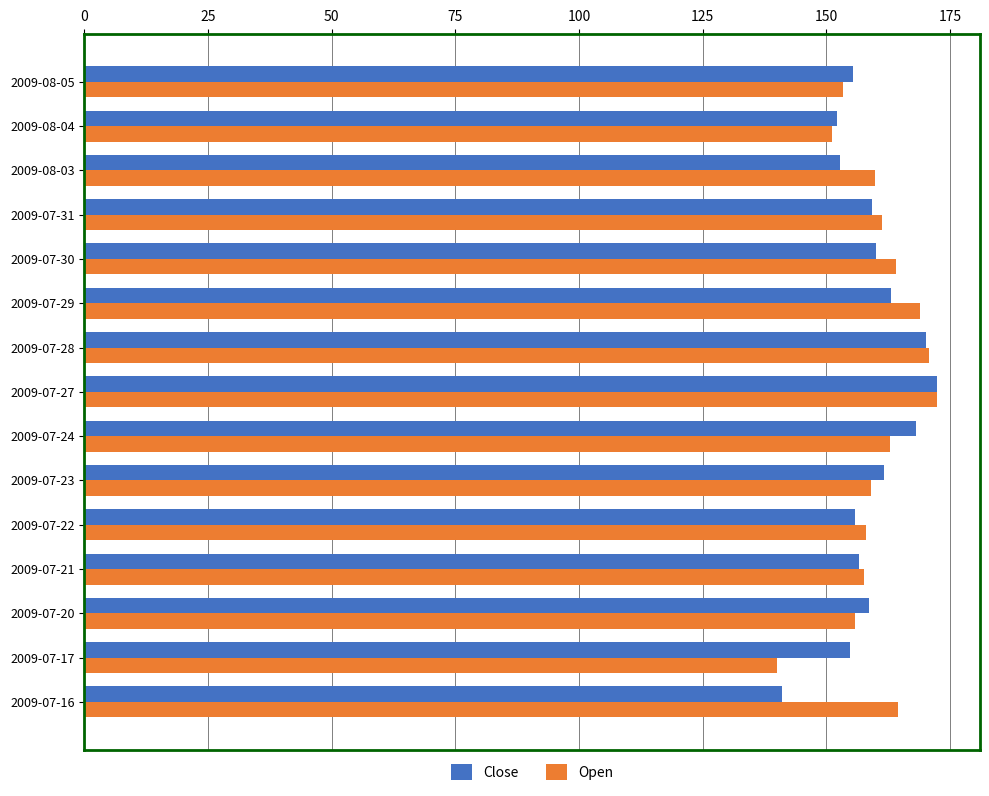

At 2009-07-17, list the series in order from smallest to largest.

Open, Close